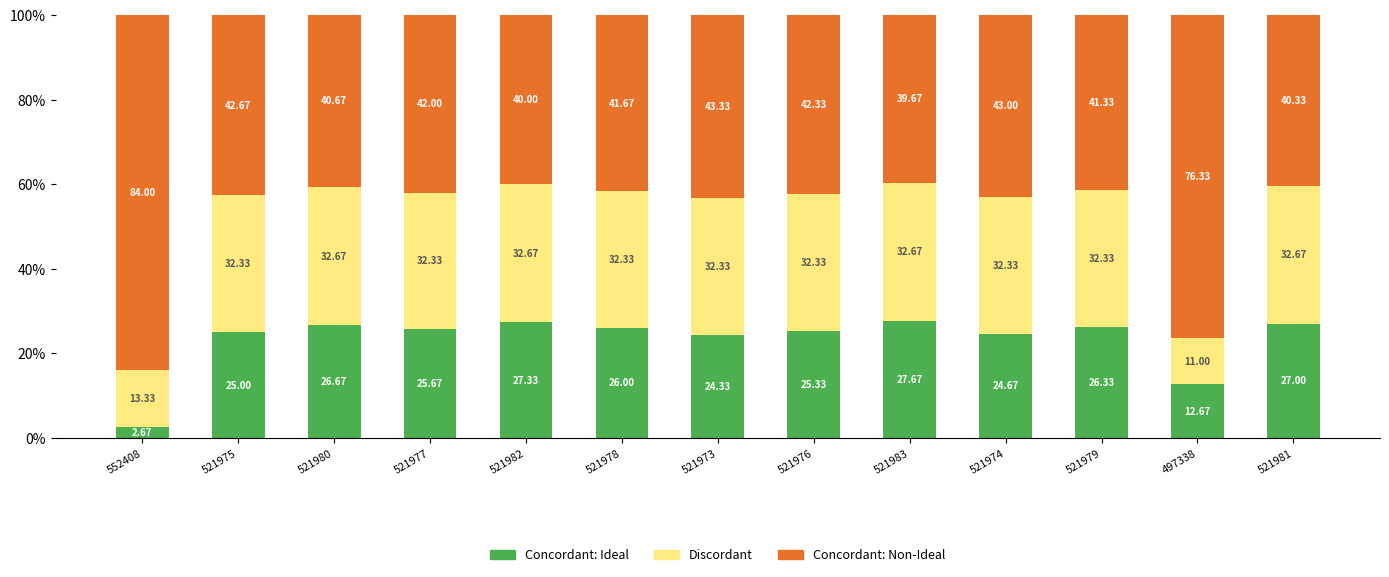

What is the average value of the Concordant: Ideal series?

23.2